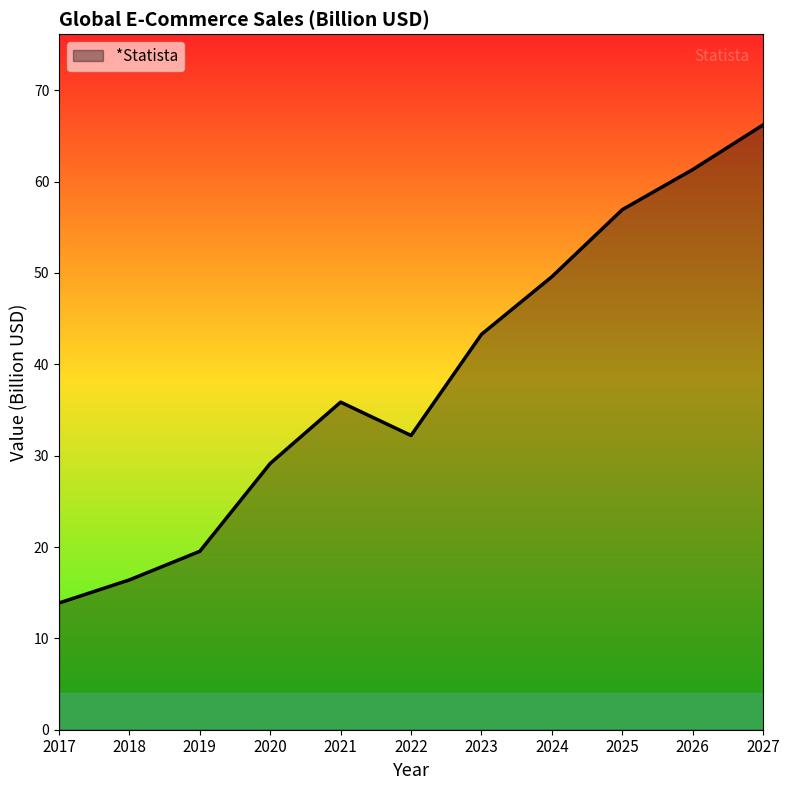

At which label does the data first exceed 35?

2021